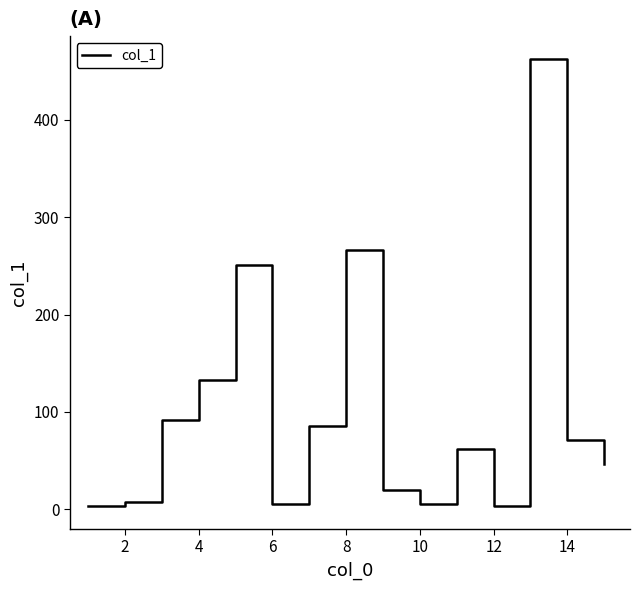

What is the maximum value shown in the chart?

462.8